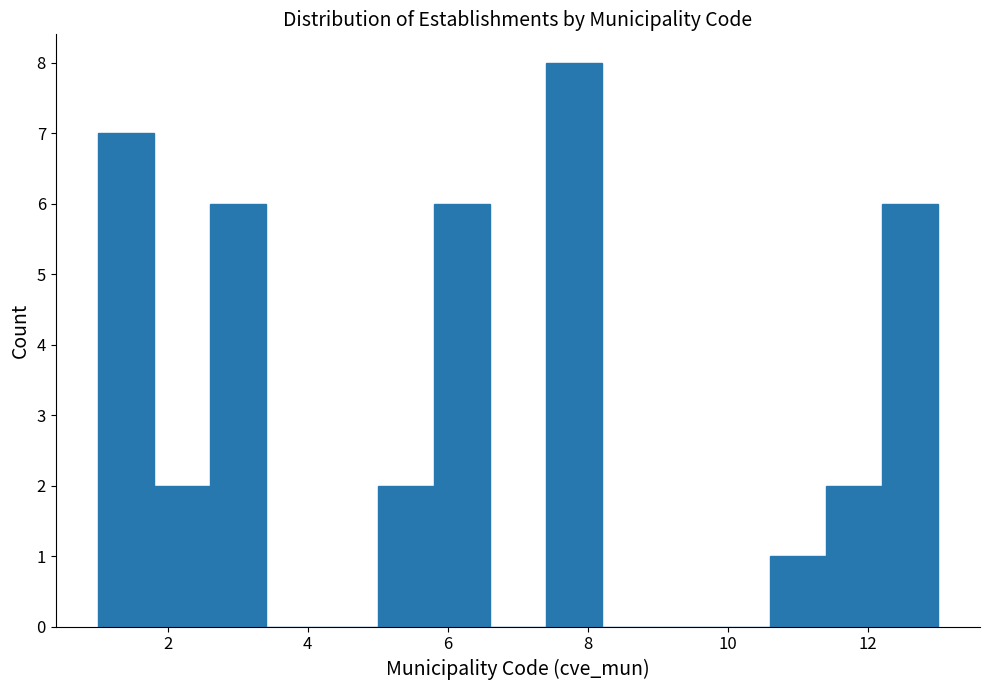

Which range on the x-axis has the tallest bar?

7.4 to 8.2